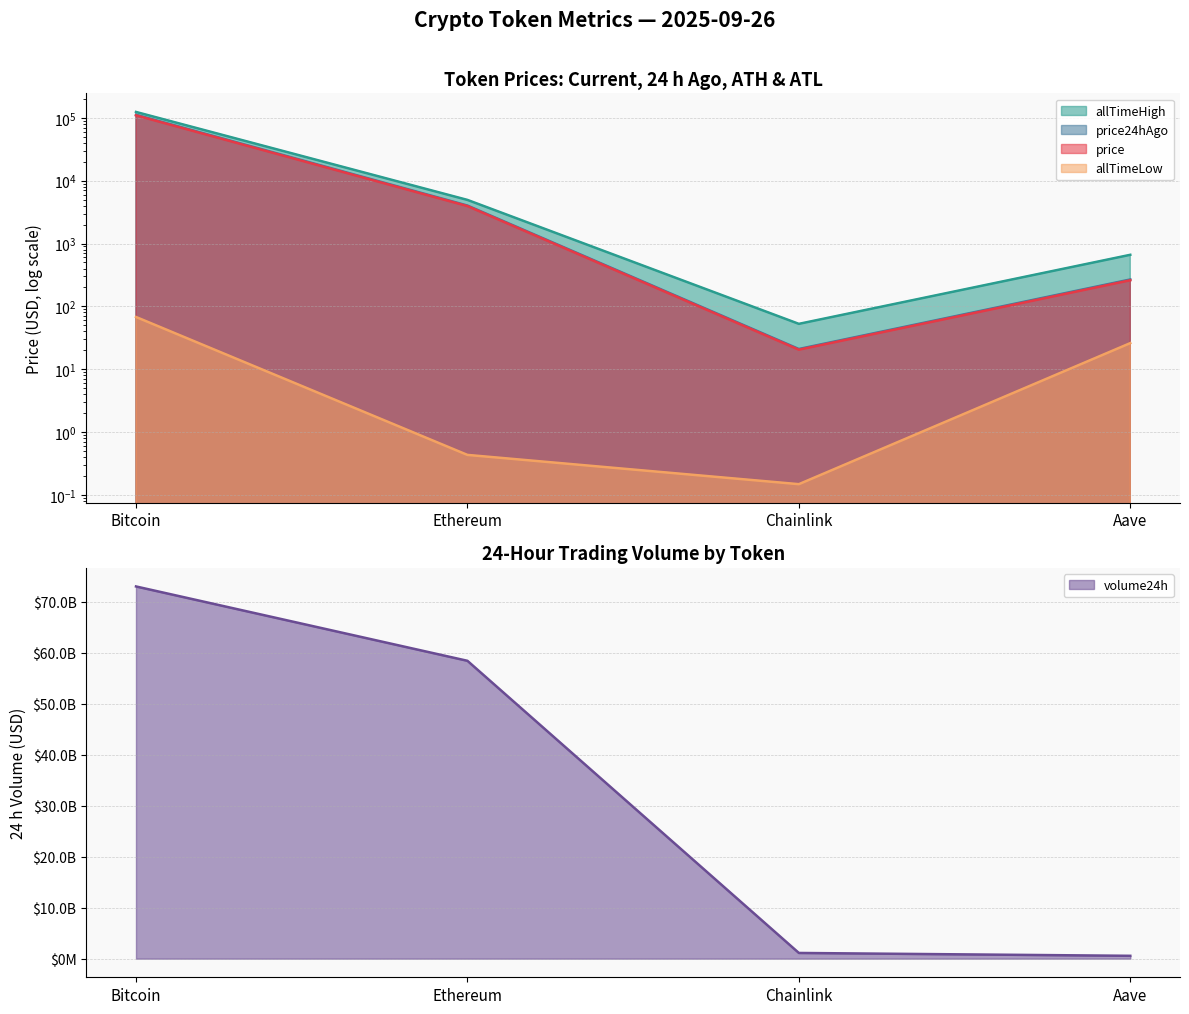

Is it true that price equals 3941.5 at Ethereum?

True